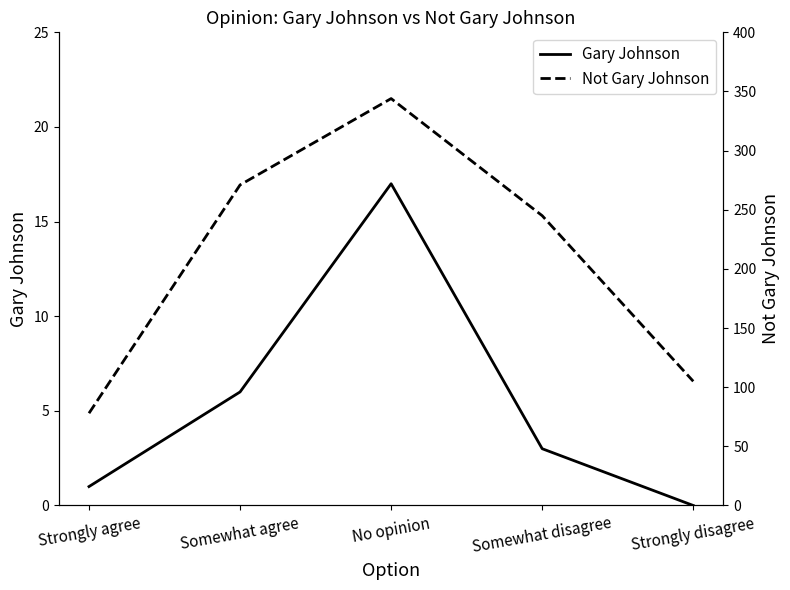

What is the difference between the maximum and minimum values in the Not Gary Johnson series?

266